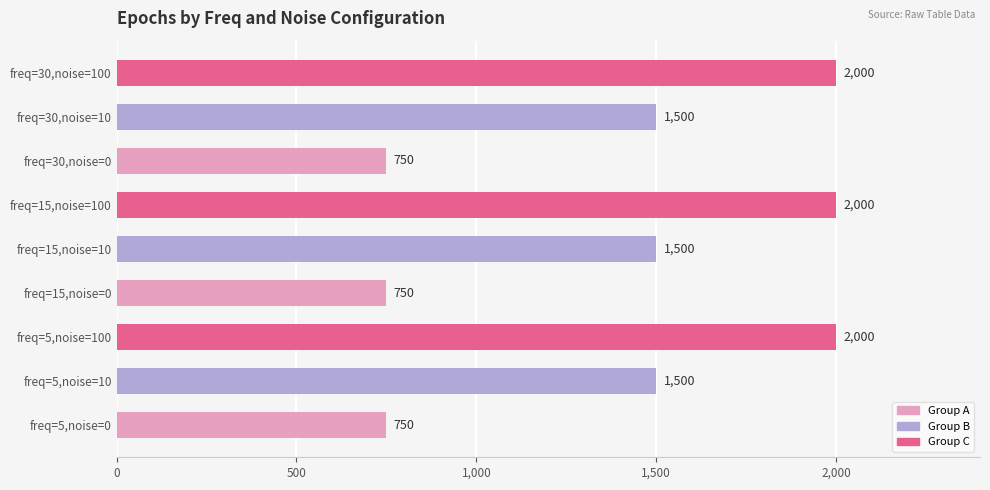

Reading top to bottom, extract all data points from this chart.

freq=30,noise=100=2000	freq=30,noise=10=1500	freq=30,noise=0=750	freq=15,noise=100=2000	freq=15,noise=10=1500	freq=15,noise=0=750	freq=5,noise=100=2000	freq=5,noise=10=1500	freq=5,noise=0=750